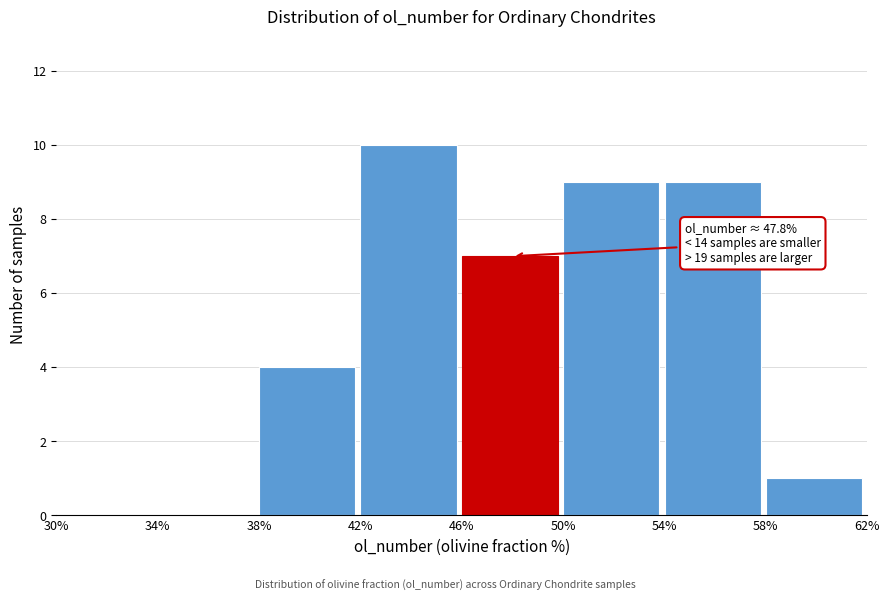

Which range on the x-axis has the tallest bar?

42% to 46%